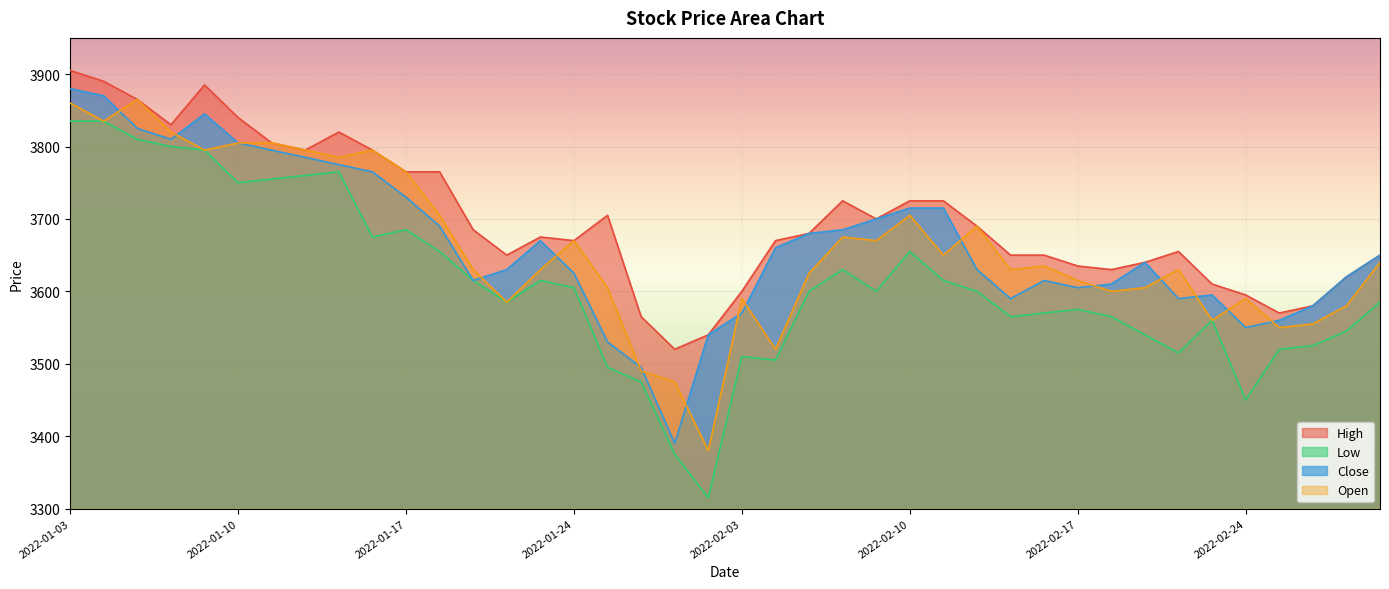

The Open series shows 3805 at 2022-01-10. True or false?

True